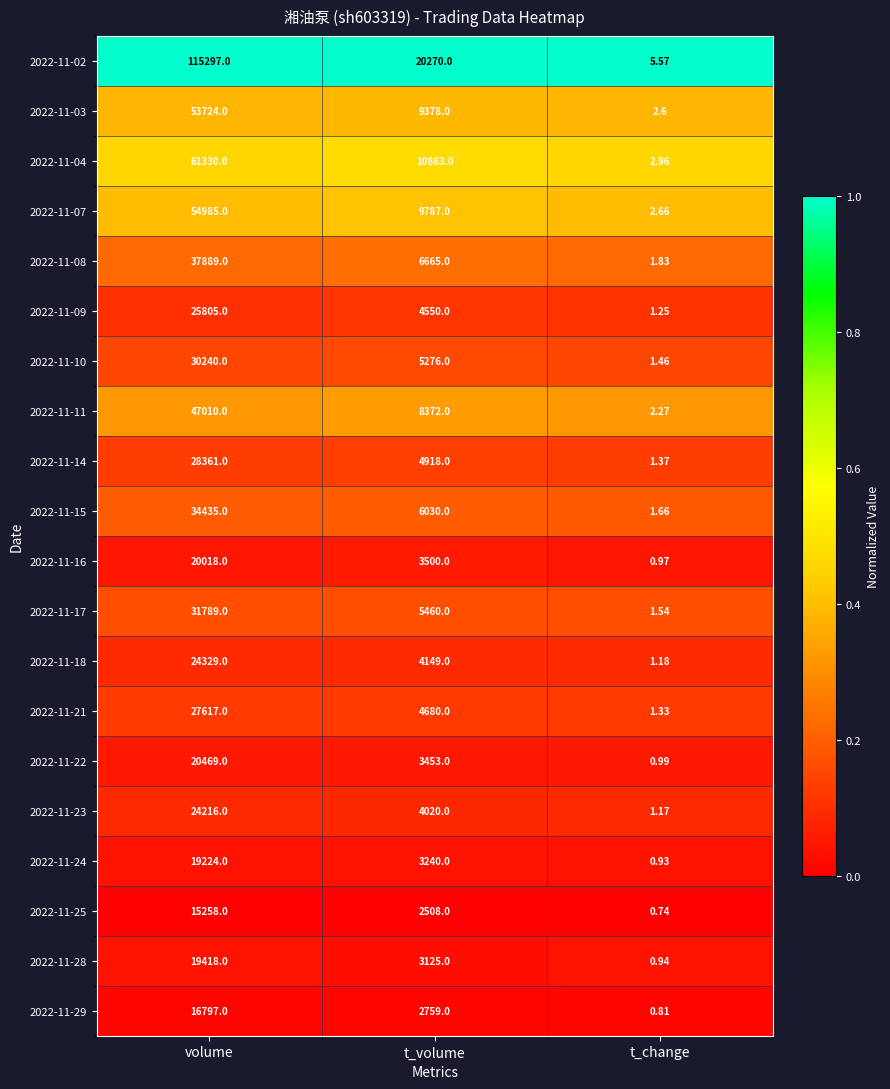

What is the difference between the highest and lowest values at t_change?

4.8